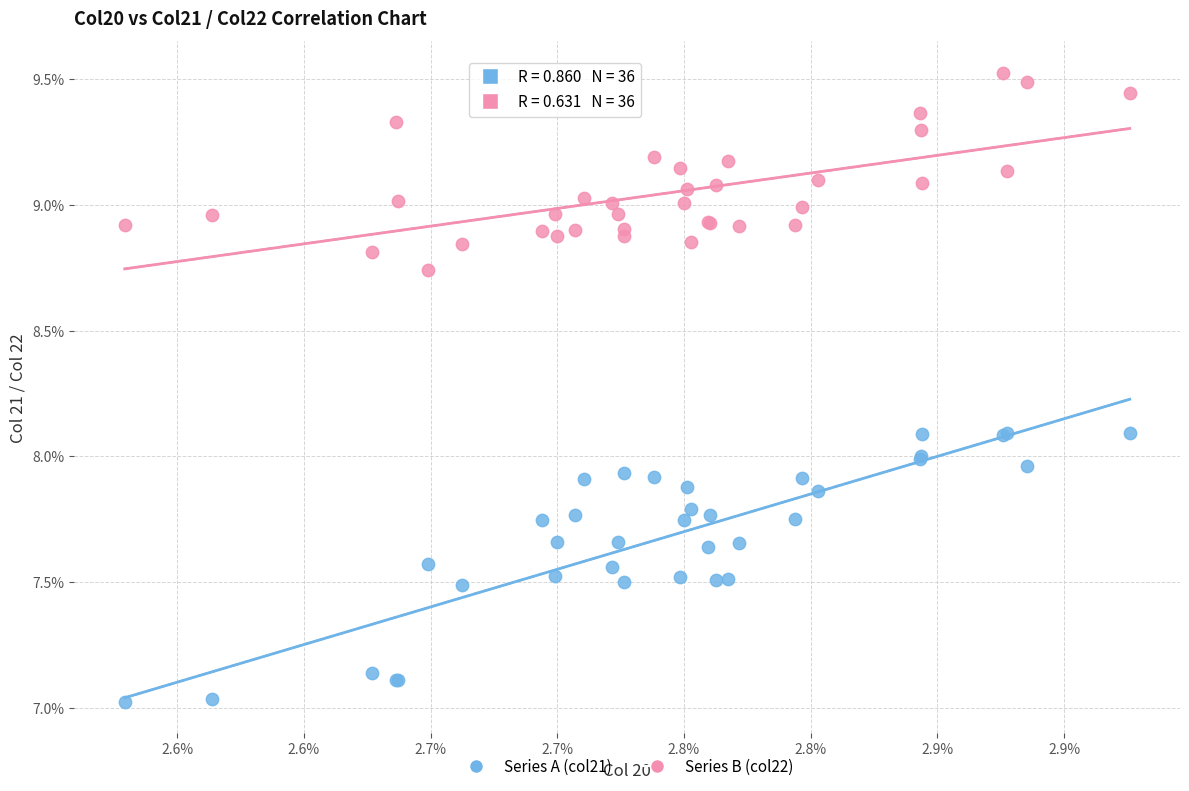

What are all the series names shown in the legend?

Series A (col21), Series B (col22)